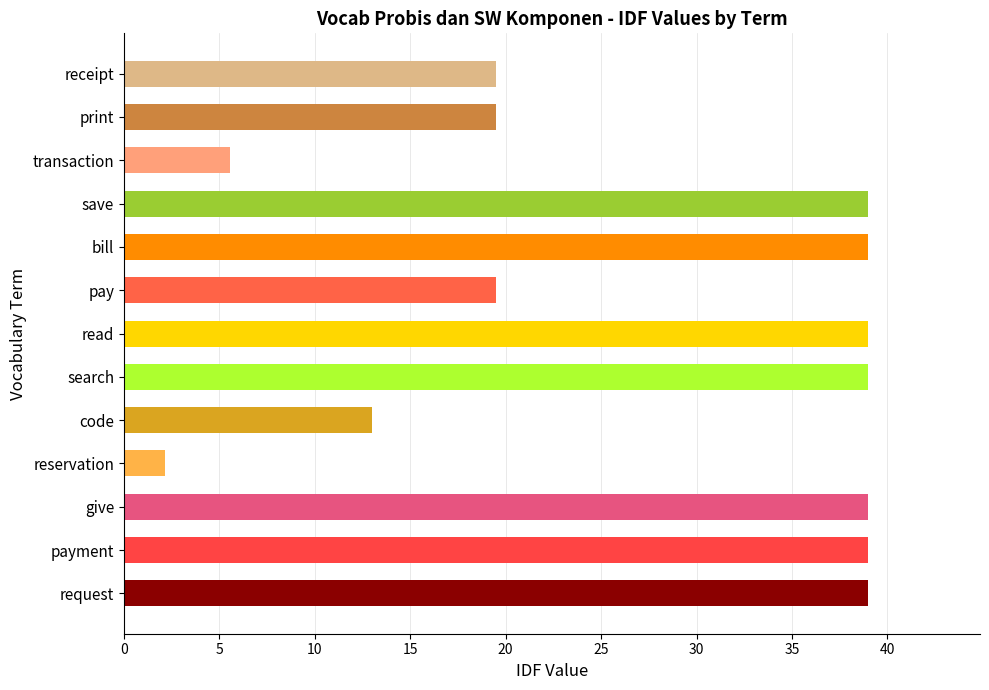

How many values are below 39?

6